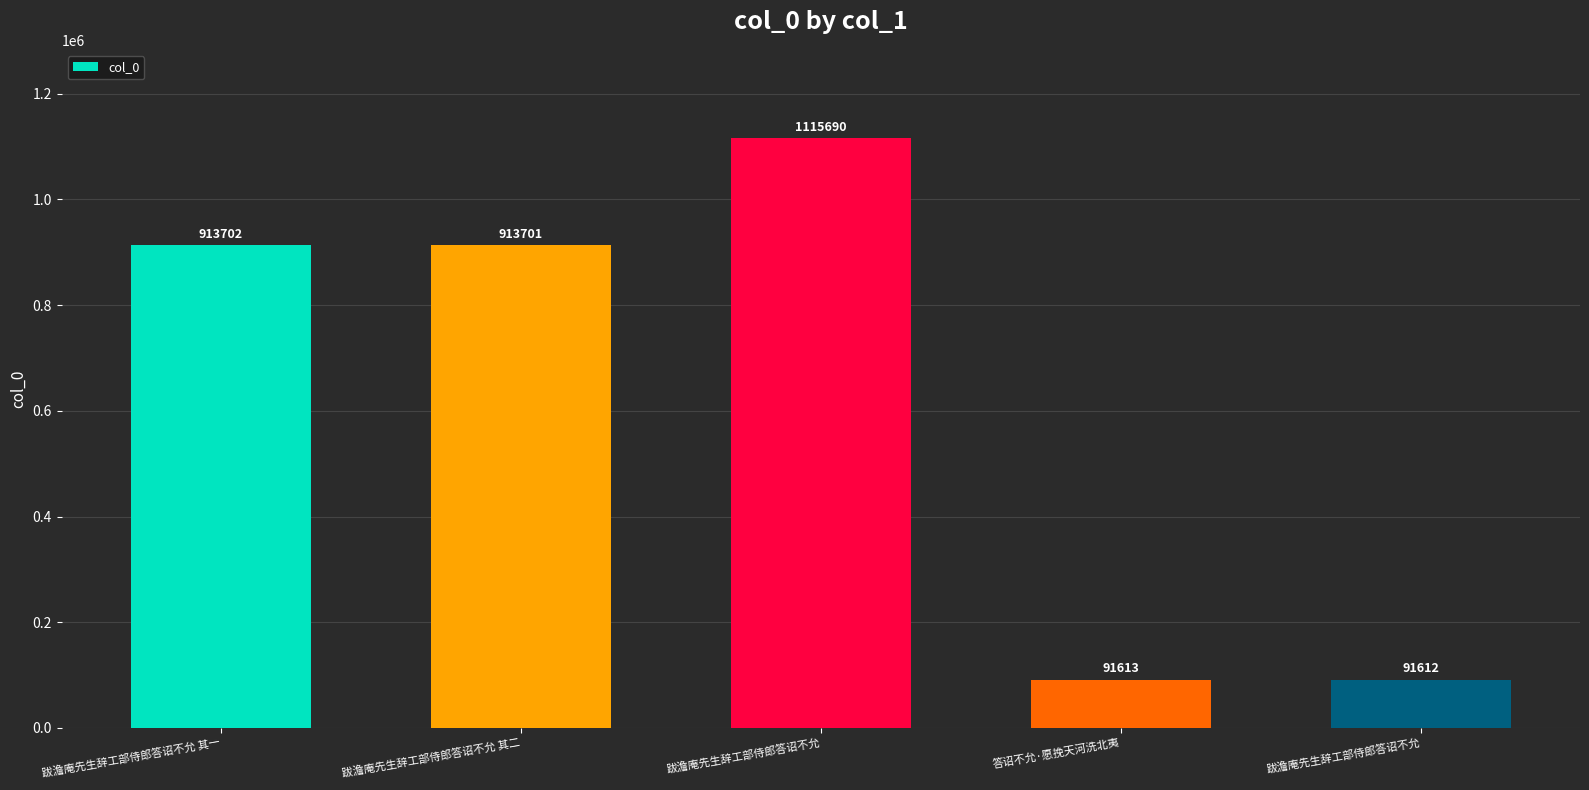

The value at 跋澹庵先生辞工部侍郎答诏不允 is 91612. True or false?

True